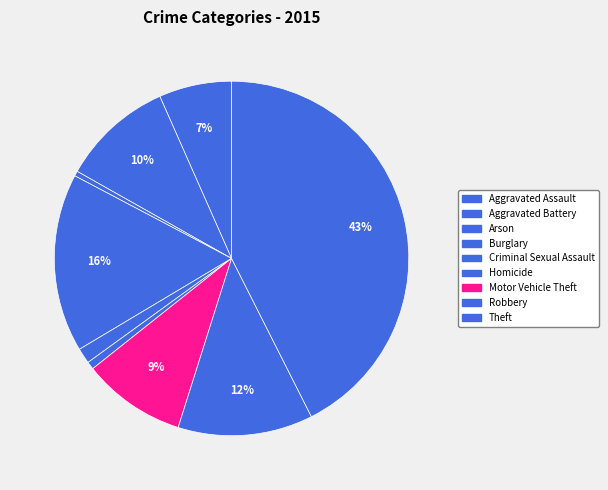

To the nearest percent, what is the difference between the largest and smallest slice percentages?

42%